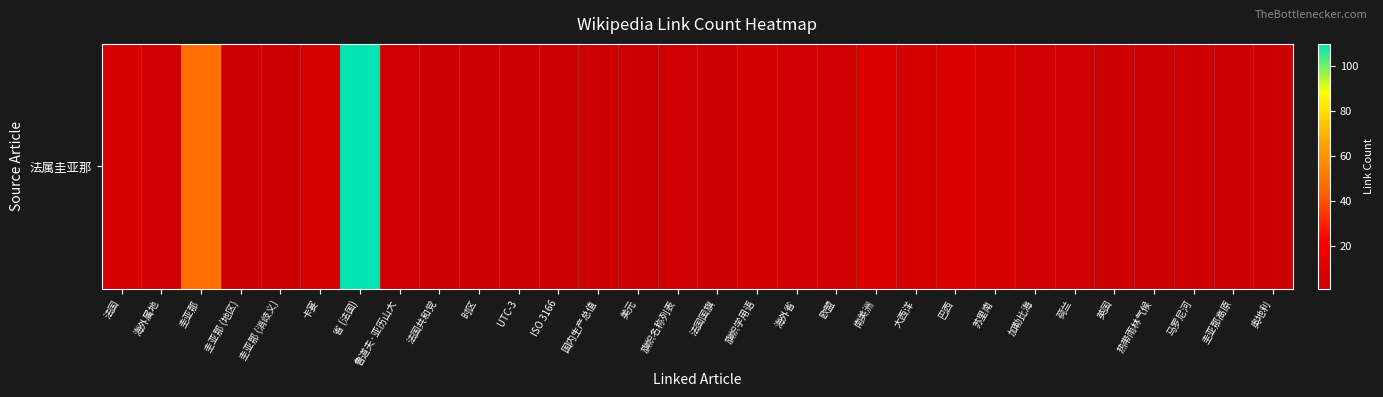

Count the number of values greater than 2.

13